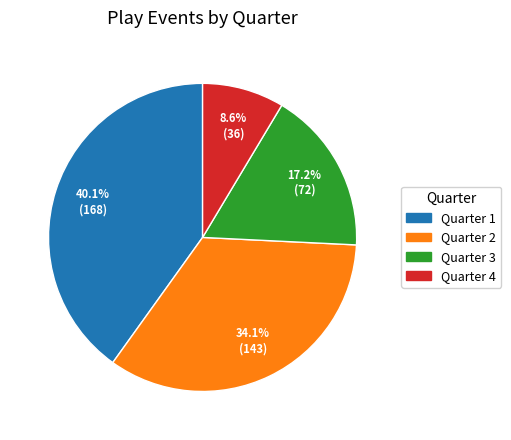

Do Quarter 4 and Quarter 3 together represent more than half of the pie?

No